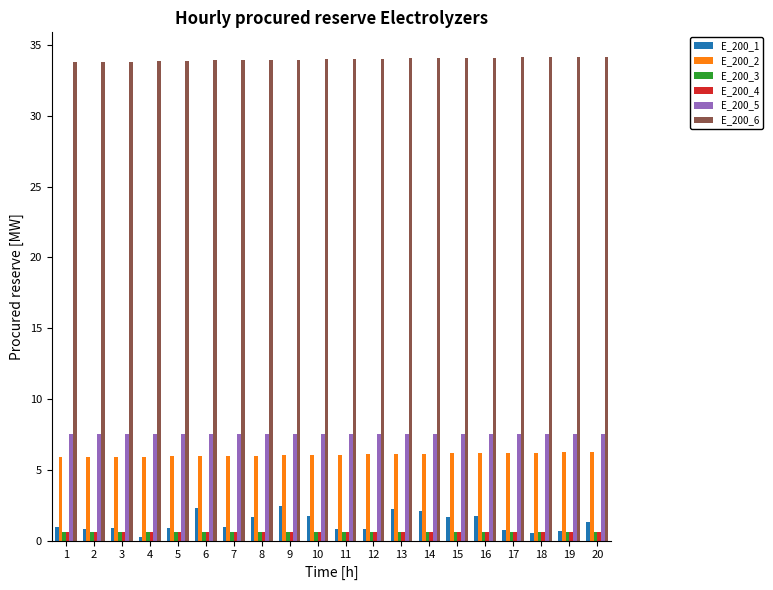

At how many categories does at least one series exceed 10?

20